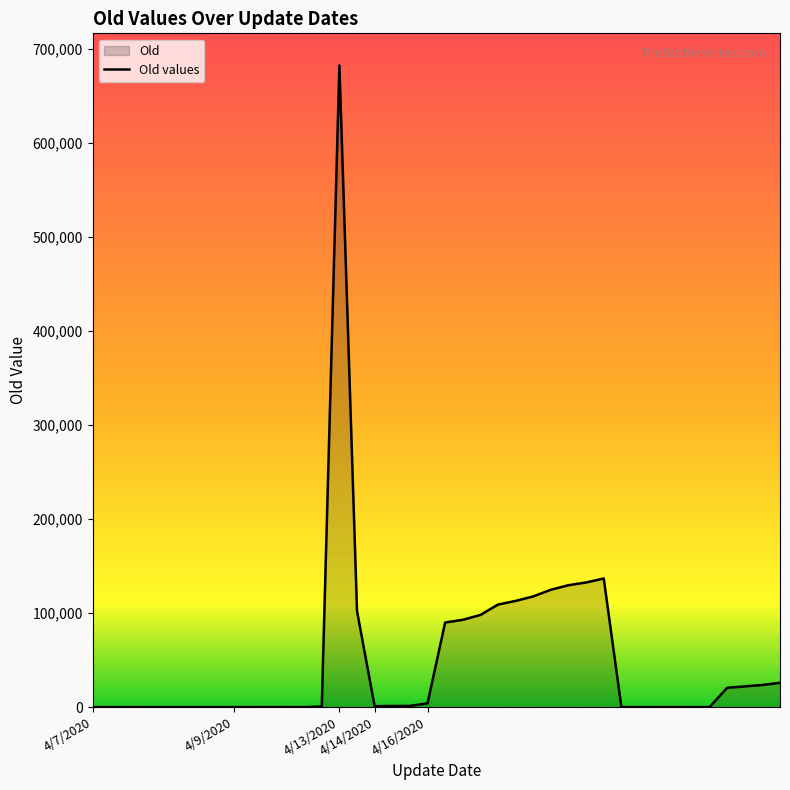

How many series are shown in this chart?

1